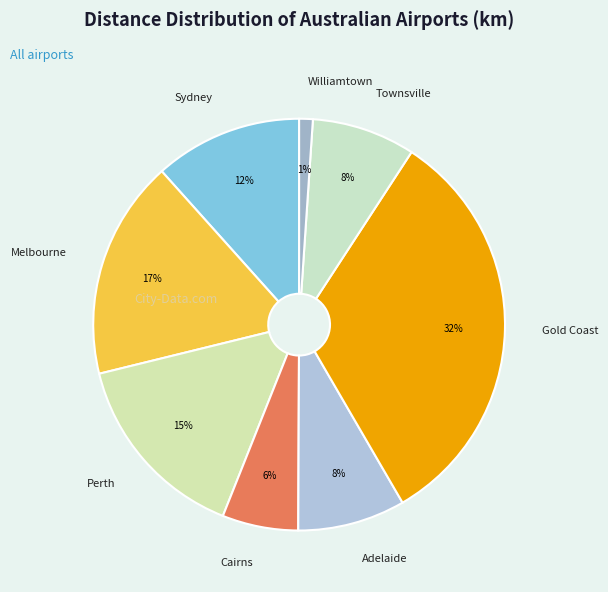

To the nearest percent, what is the average slice percentage?

12%